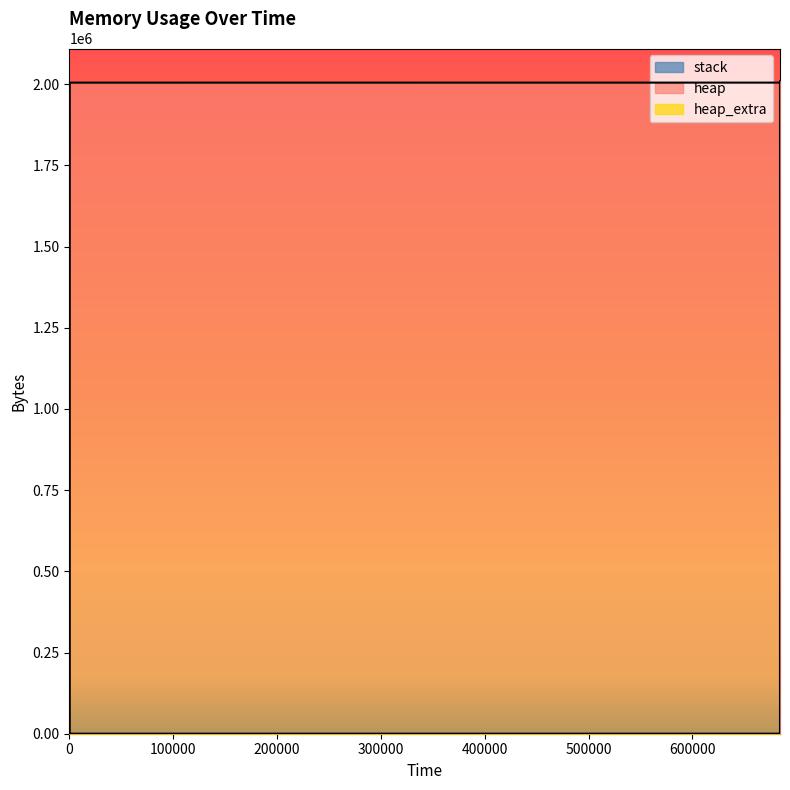

Is the value of heap_extra at 684420 greater than the value of heap at 684419?

No